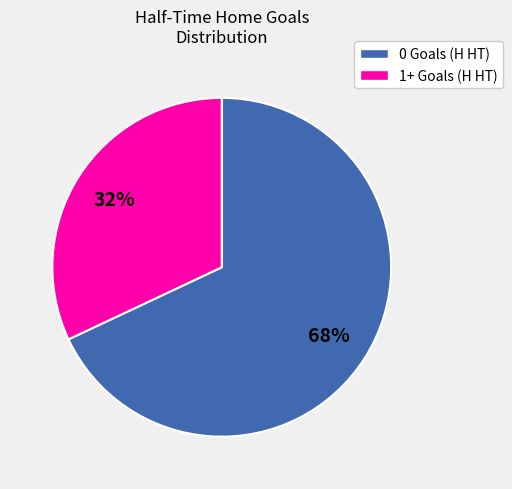

How many slices are in this pie chart?

2